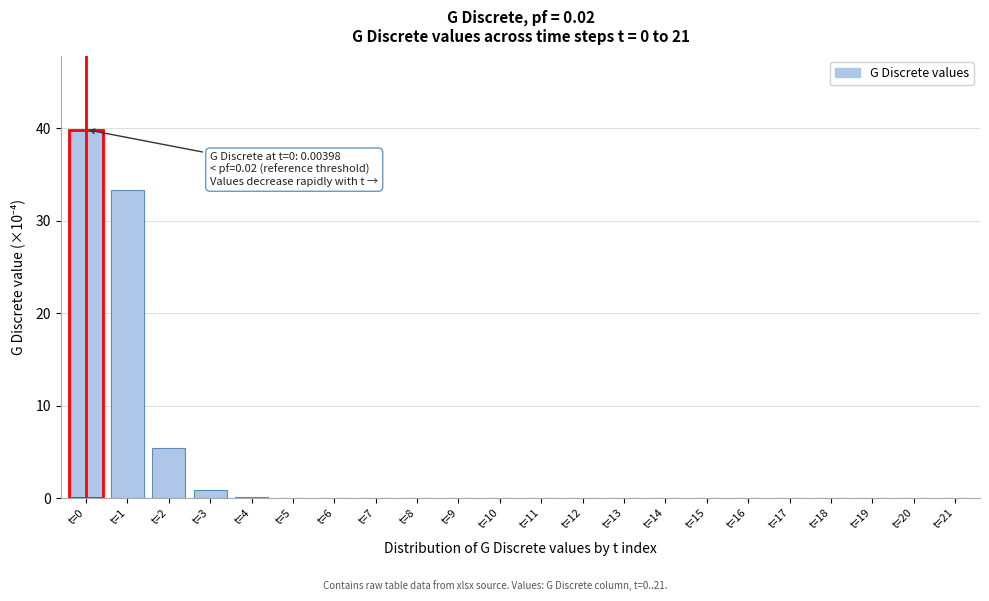

What is the greatest value displayed?

39.8